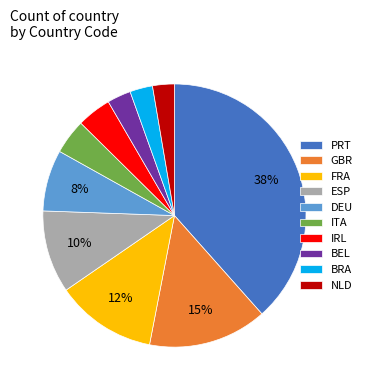

Does any single category account for the majority?

No